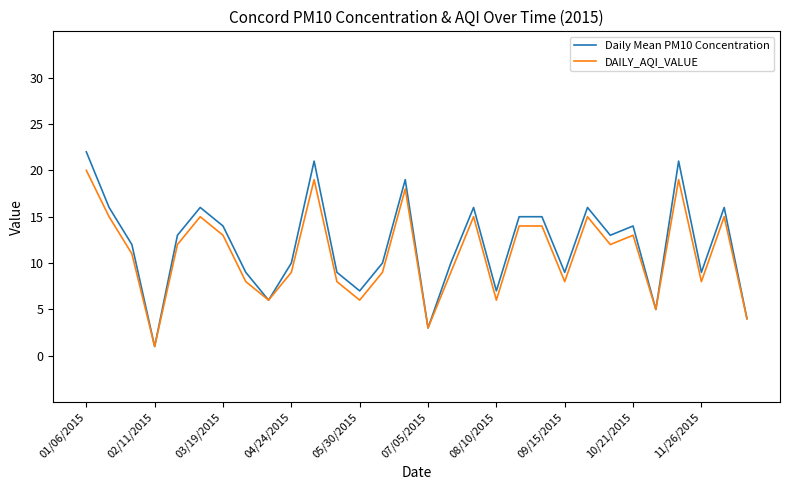

What are all the series names shown in the legend?

Daily Mean PM10 Concentration, DAILY_AQI_VALUE